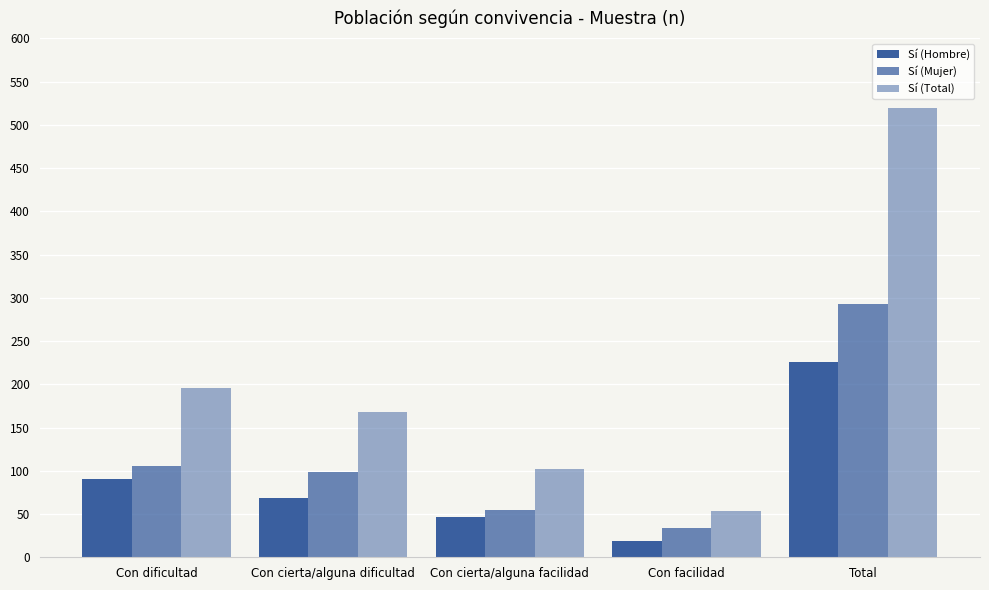

What is the label of the 3rd bar from the right?

Con cierta/alguna facilidad